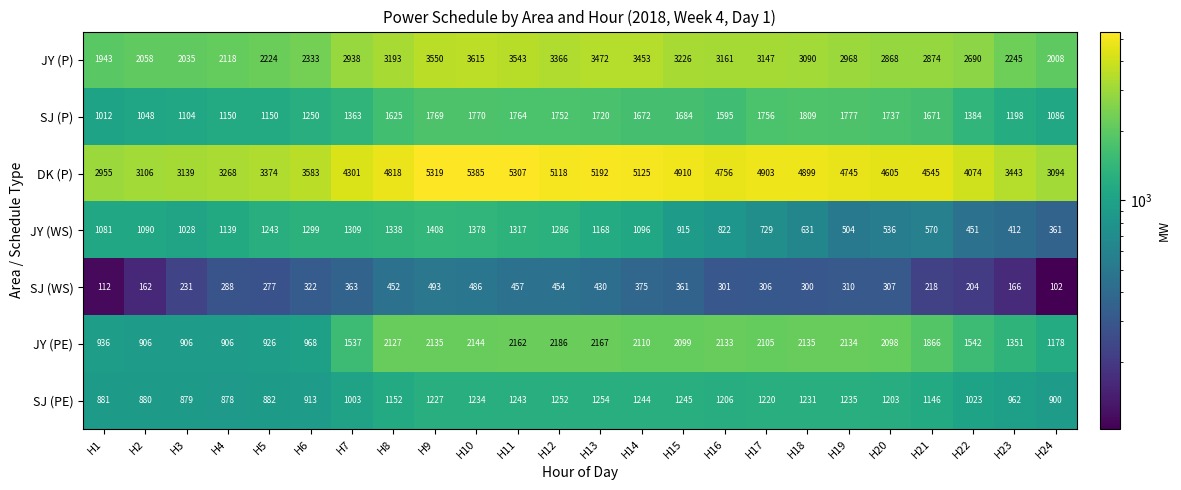

What is the smallest value displayed?

102